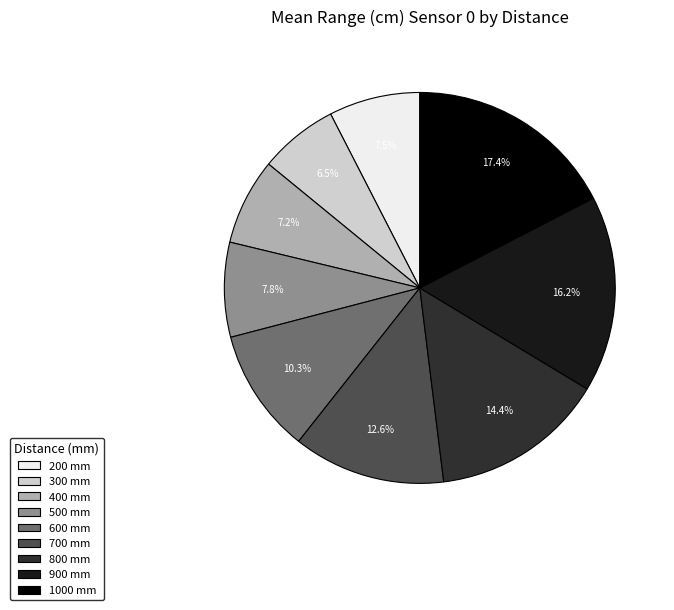

What is the total percentage of 500 and 600?

18.1%